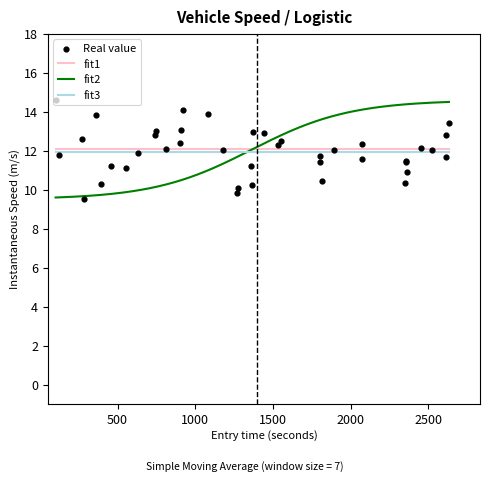

What is the maximum value for fit1?

12.1